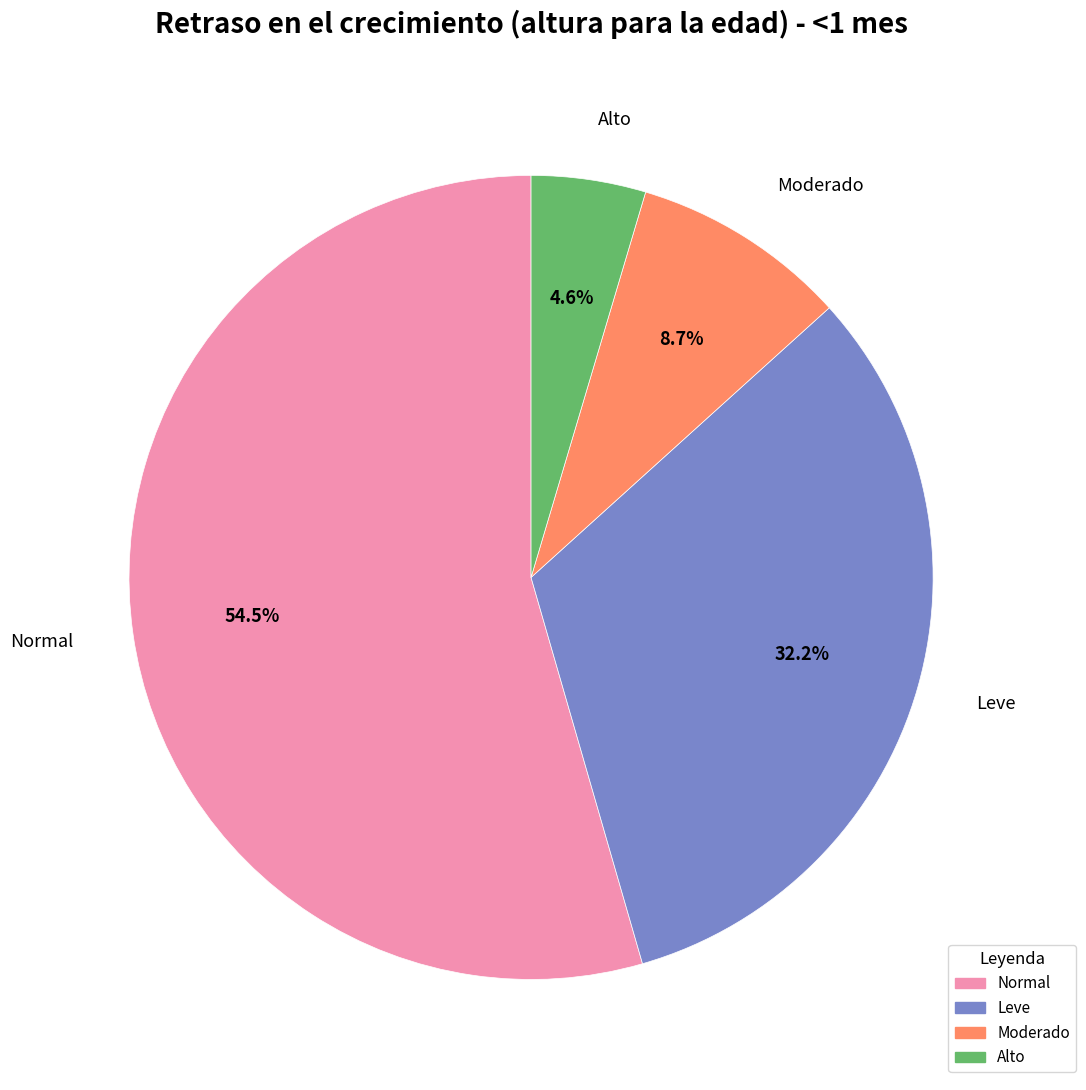

Is there a majority slice in this chart?

Yes